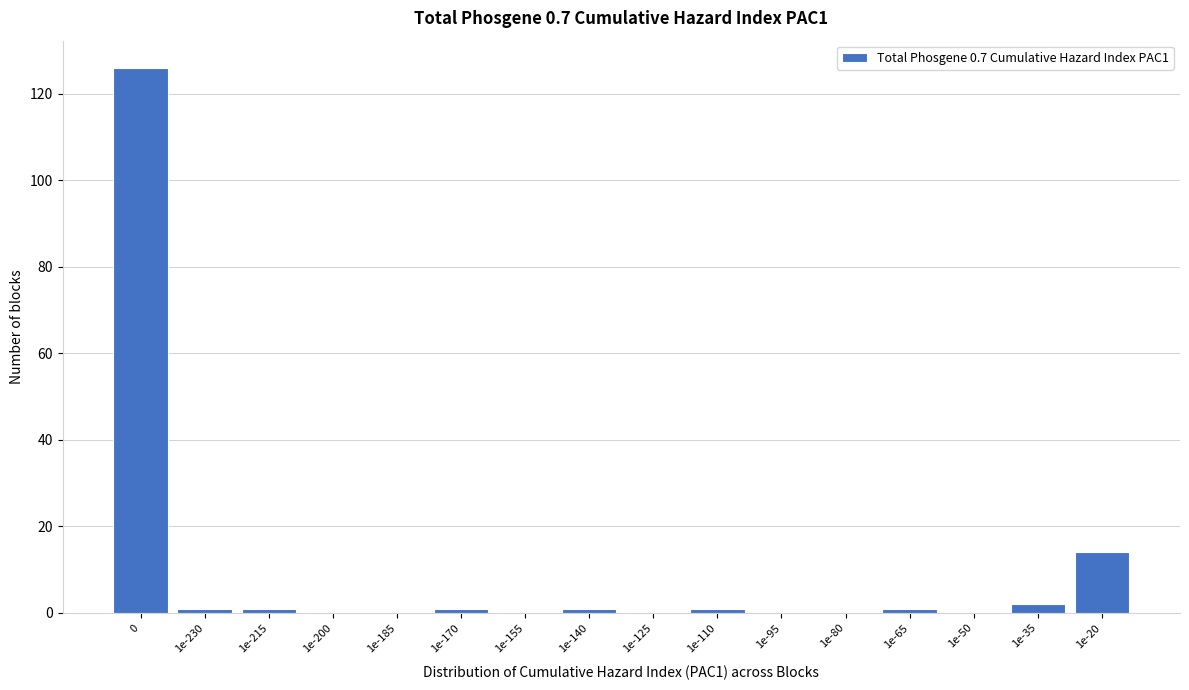

Reading left to right, extract all data points from this chart.

0=126	1e-230=1	1e-215=1	1e-200=0	1e-185=0	1e-170=1	1e-155=0	1e-140=1	1e-125=0	1e-110=1	1e-95=0	1e-80=0	1e-65=1	1e-50=0	1e-35=2	1e-20=14